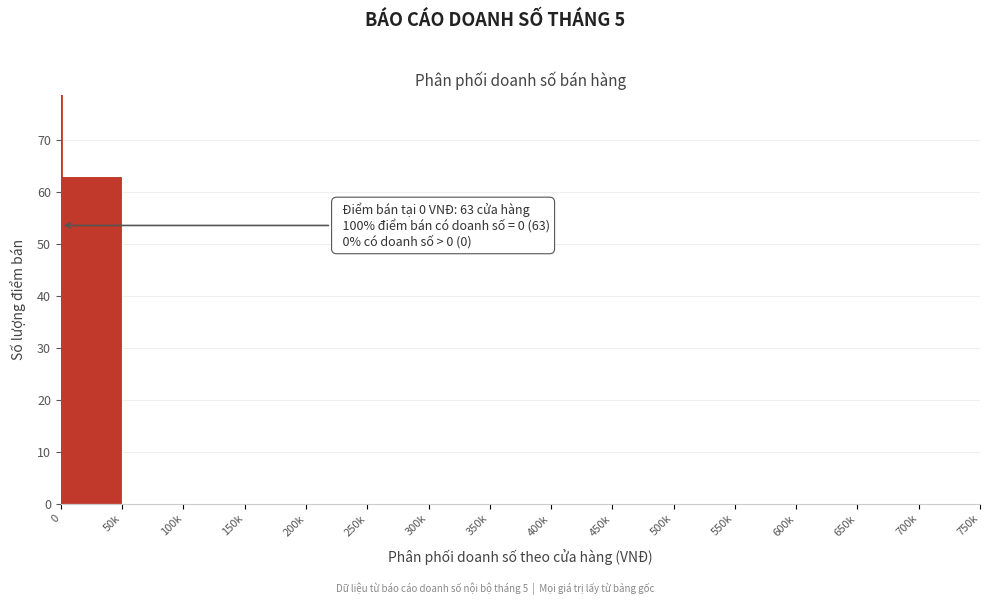

Reading right to left, what are all the values shown in this chart?

700k=0	650k=0	600k=0	550k=0	500k=0	450k=0	400k=0	350k=0	300k=0	250k=0	200k=0	150k=0	100k=0	50k=0	0=63